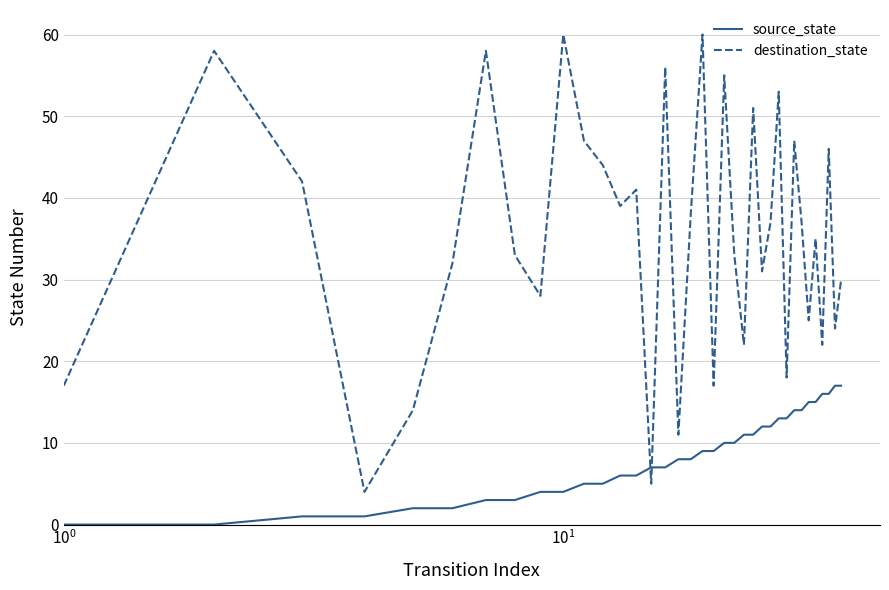

What are all the series names shown in the legend?

source_state, destination_state